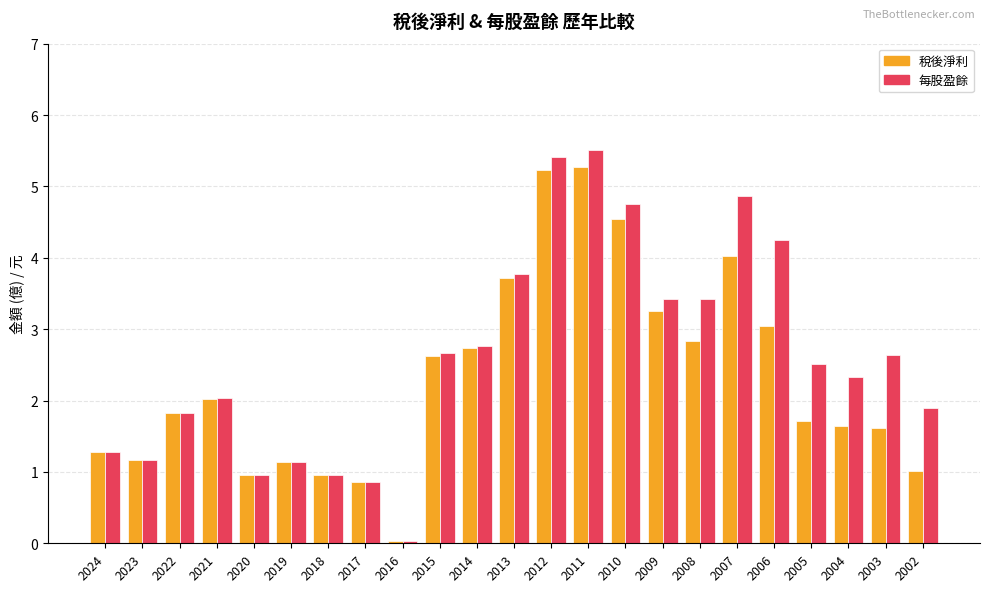

What is the difference between the maximum and minimum values in the 稅後淨利 series?

5.2